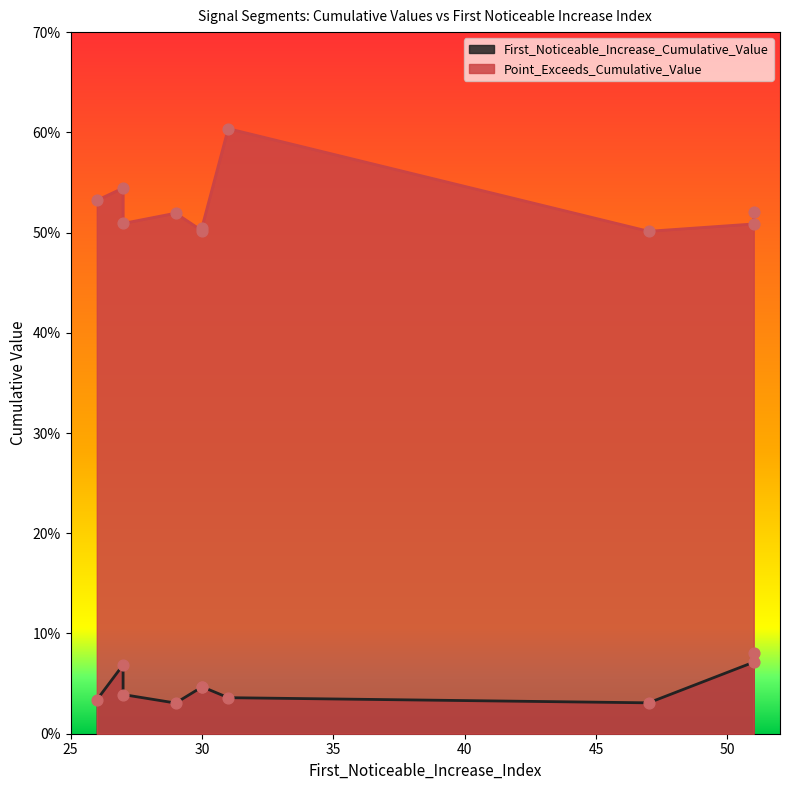

At which category is the sum across all series the highest?

31